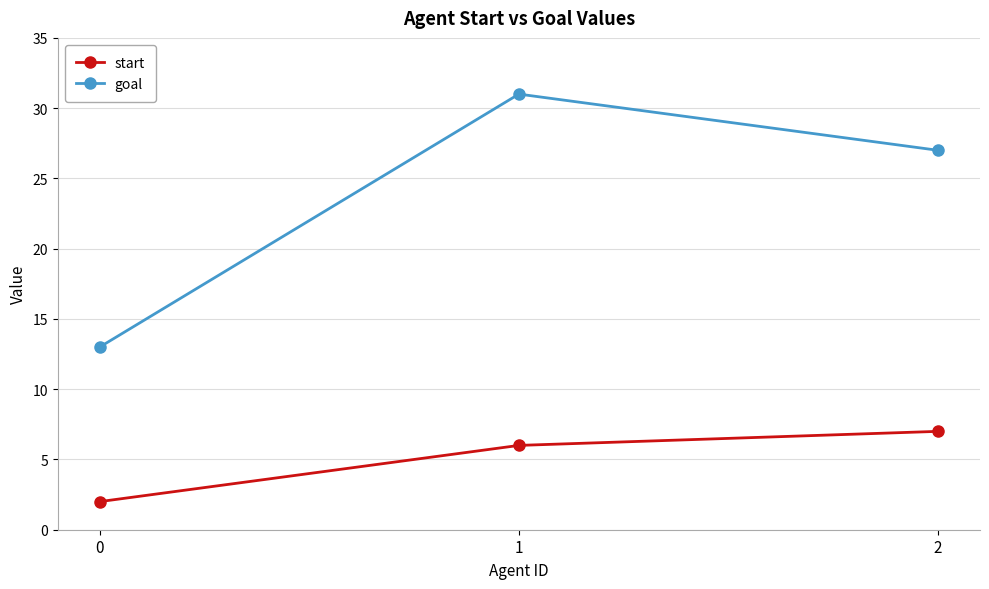

Count the number of data series in this chart.

2